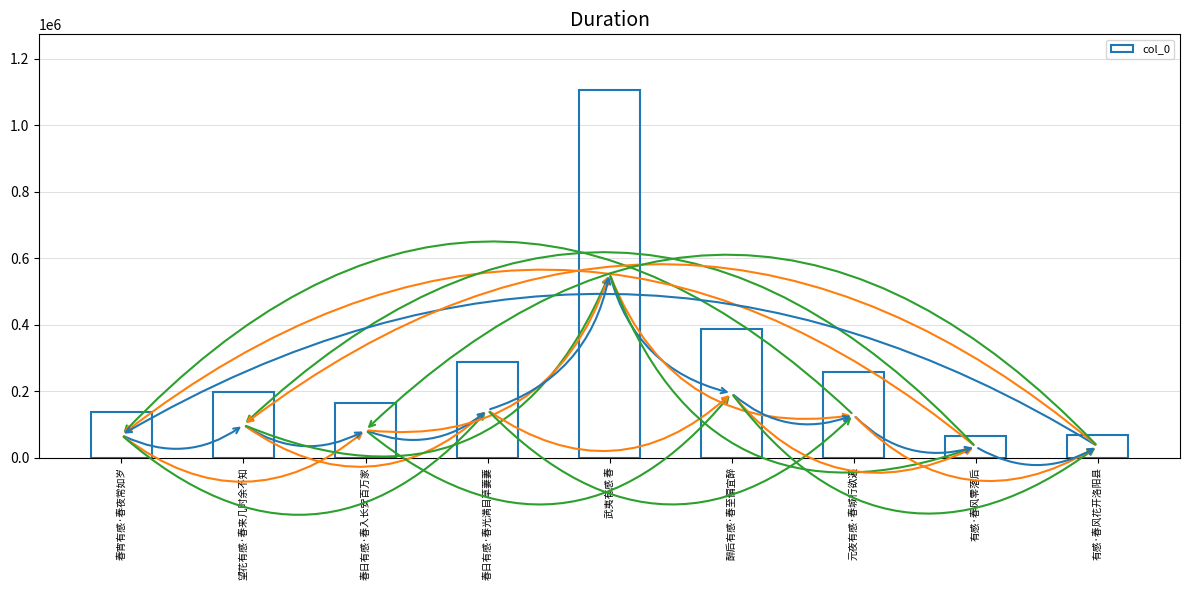

At which label is the value closest to 586770?

醉后有感·春至偏宜醉